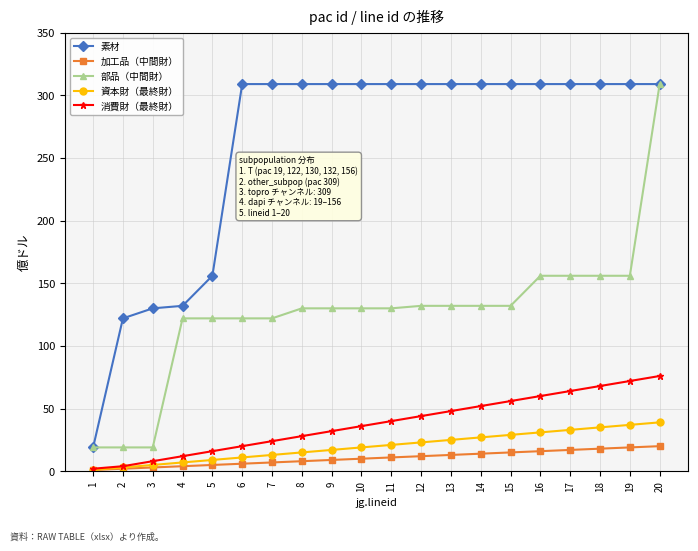

How many distinct data groups are displayed?

5